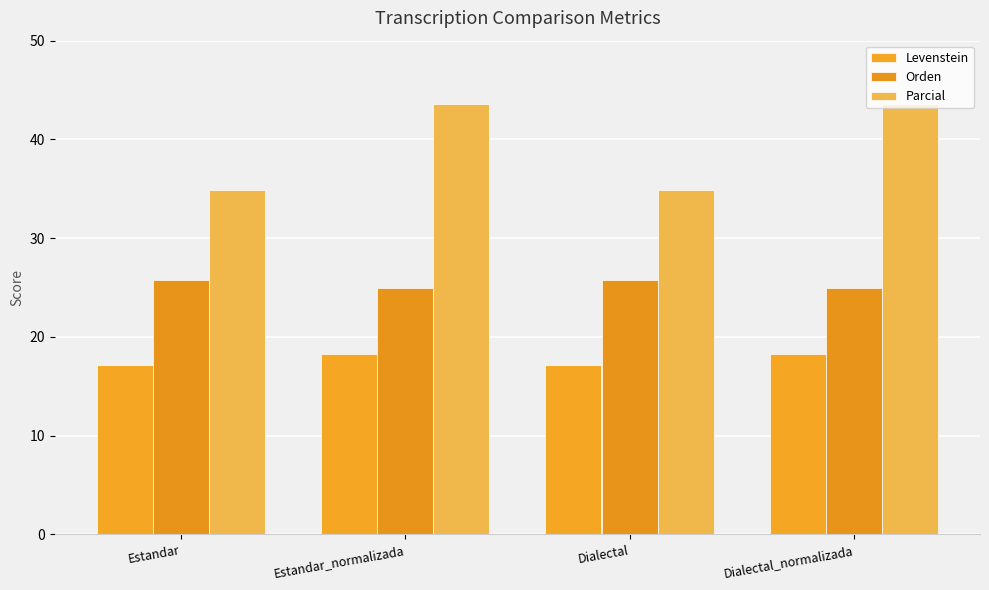

Which label corresponds to the smallest value in the chart?

Estandar